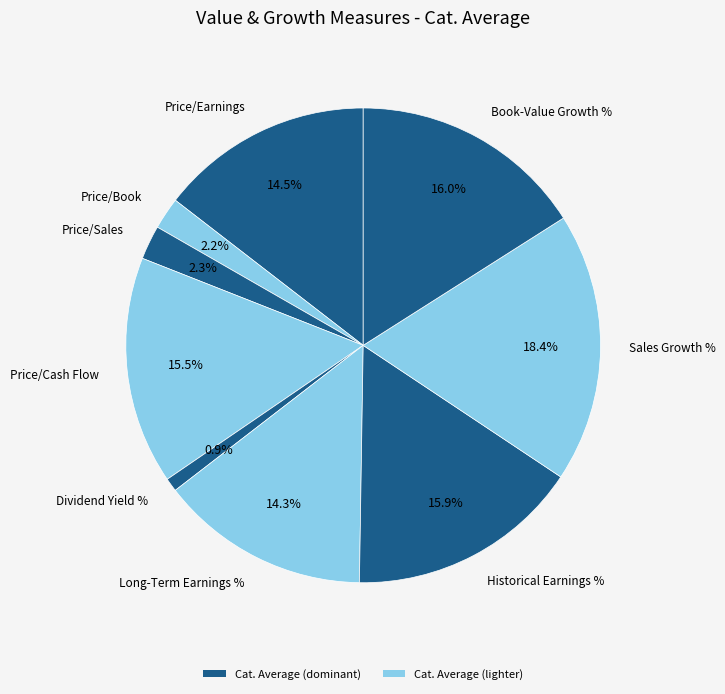

Does Price/Earnings account for over 50% of the chart?

No